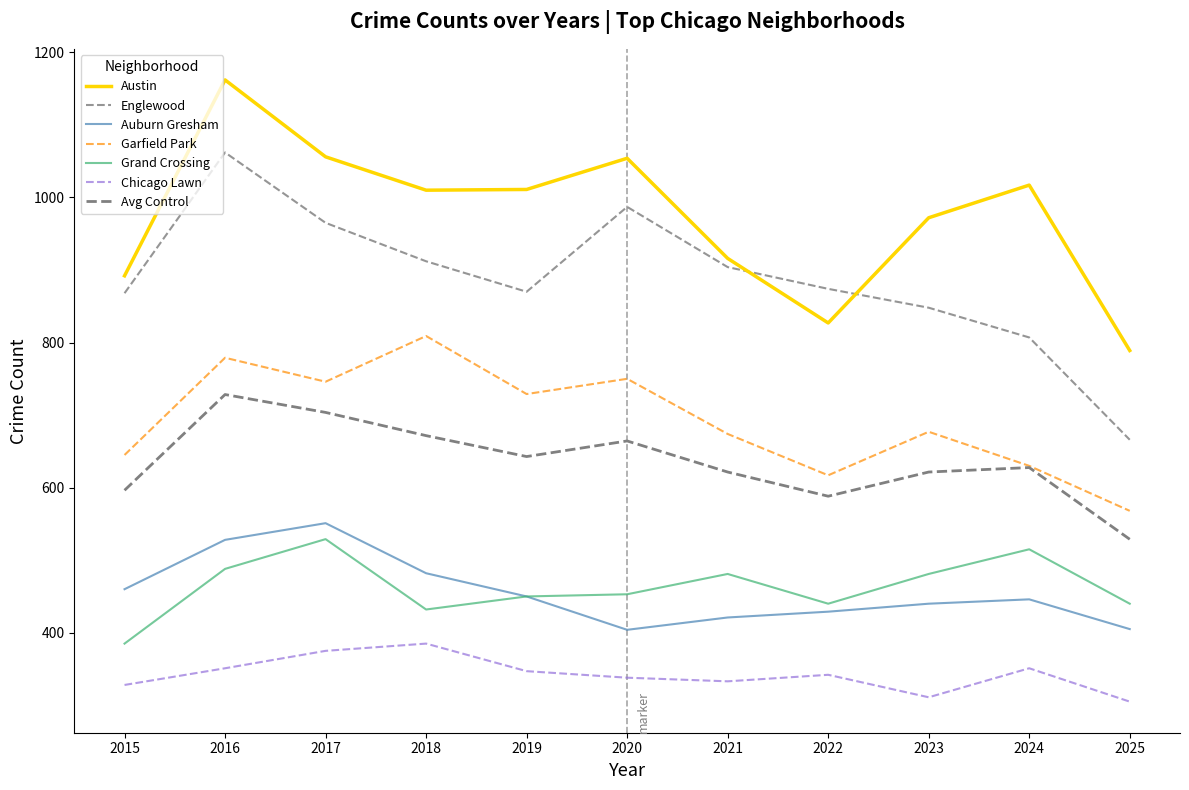

At which category does Auburn Gresham reach its first local valley?

2020